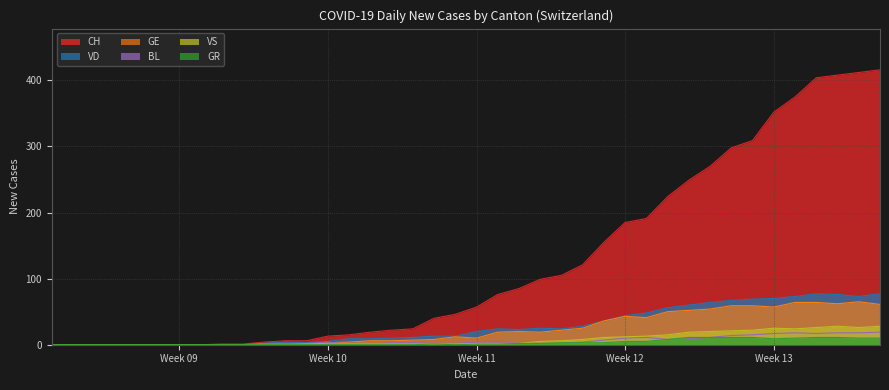

How many values in the VS series are below 2?

20